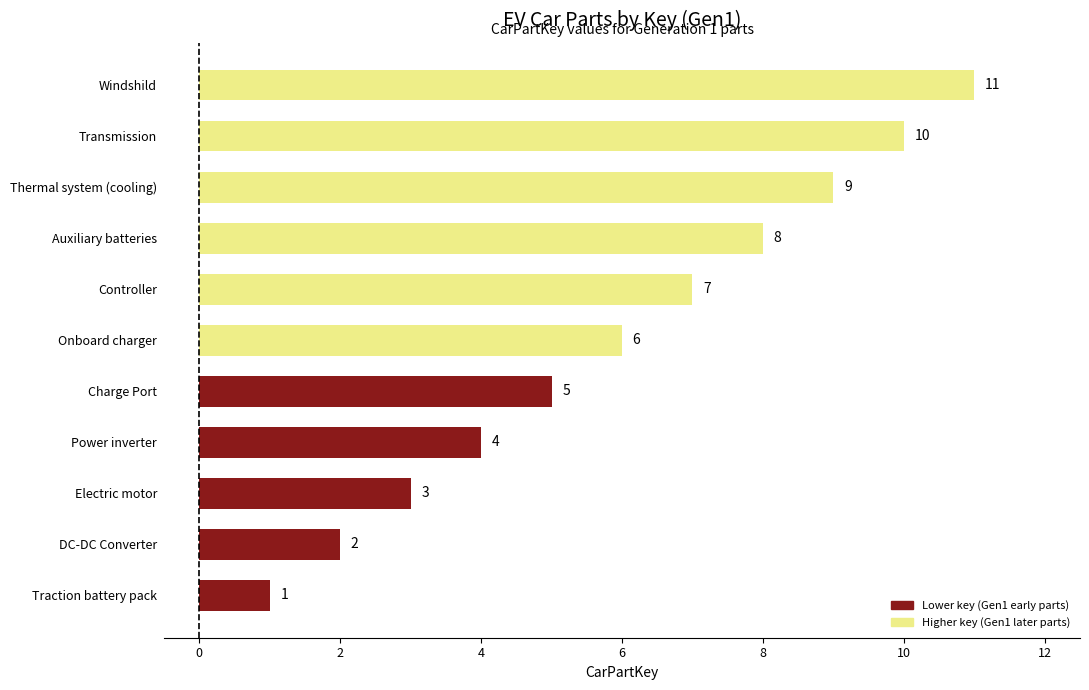

What is the smallest value displayed?

1